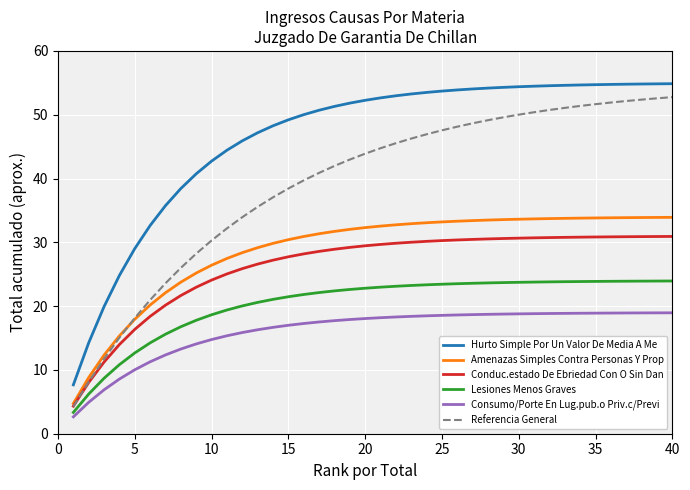

True or false: Conduc.estado De Ebriedad Con O Sin Dan and Consumo/Porte En Lug.pub.o Priv.c/Previ cross at least once.

False